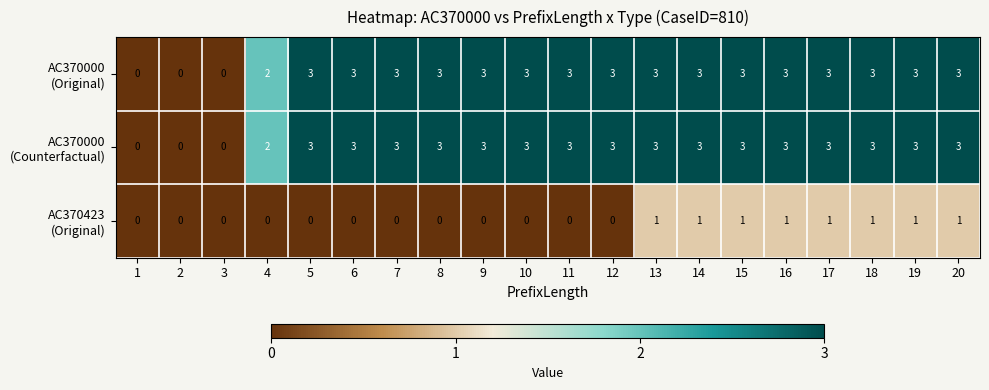

What is the greatest value displayed?

3